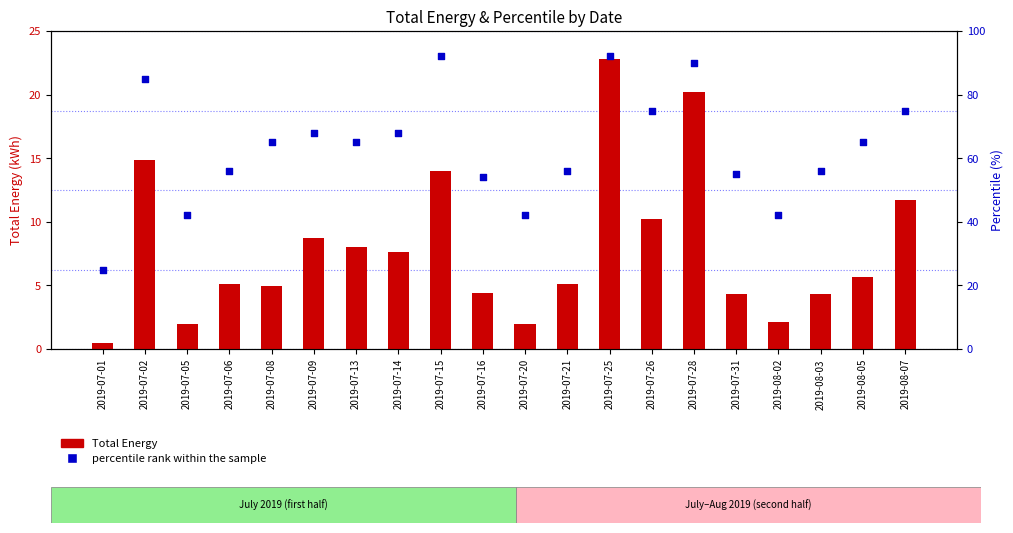

Which series has the largest total across all categories?

percentile rank within the sample